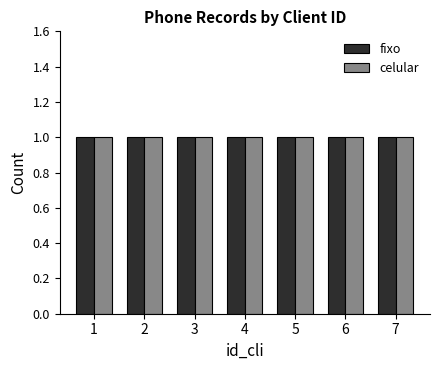

Where is celular nearest to the value 4?

4